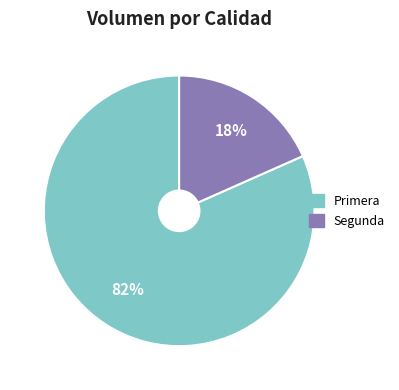

Does Primera represent more than half of the total?

Yes